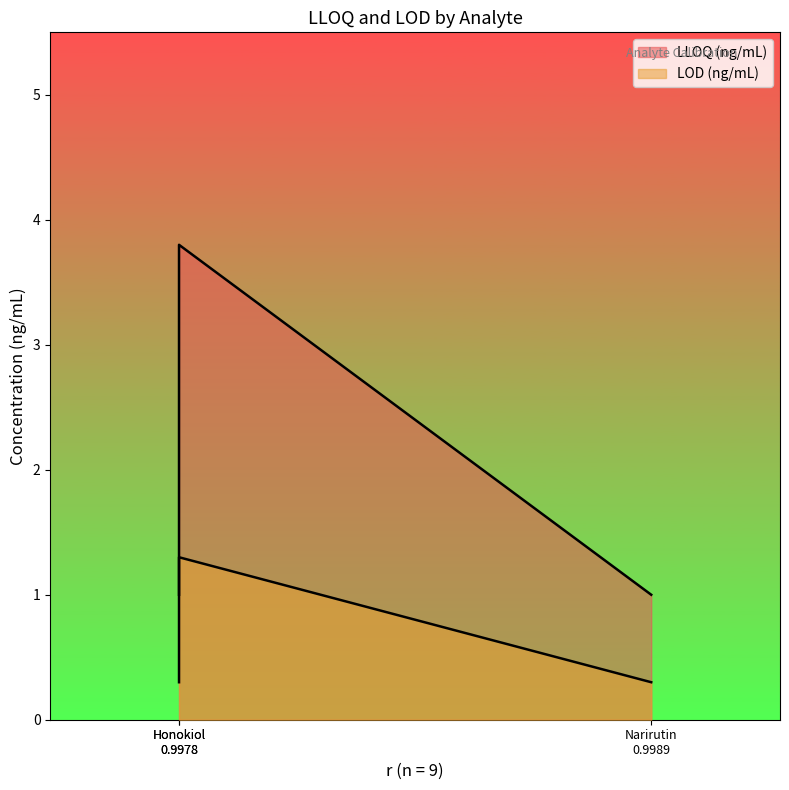

What is the sum of the LOD (ng/mL) values at Honokiol 0.9978 and Narirutin 0.9989?

1.6